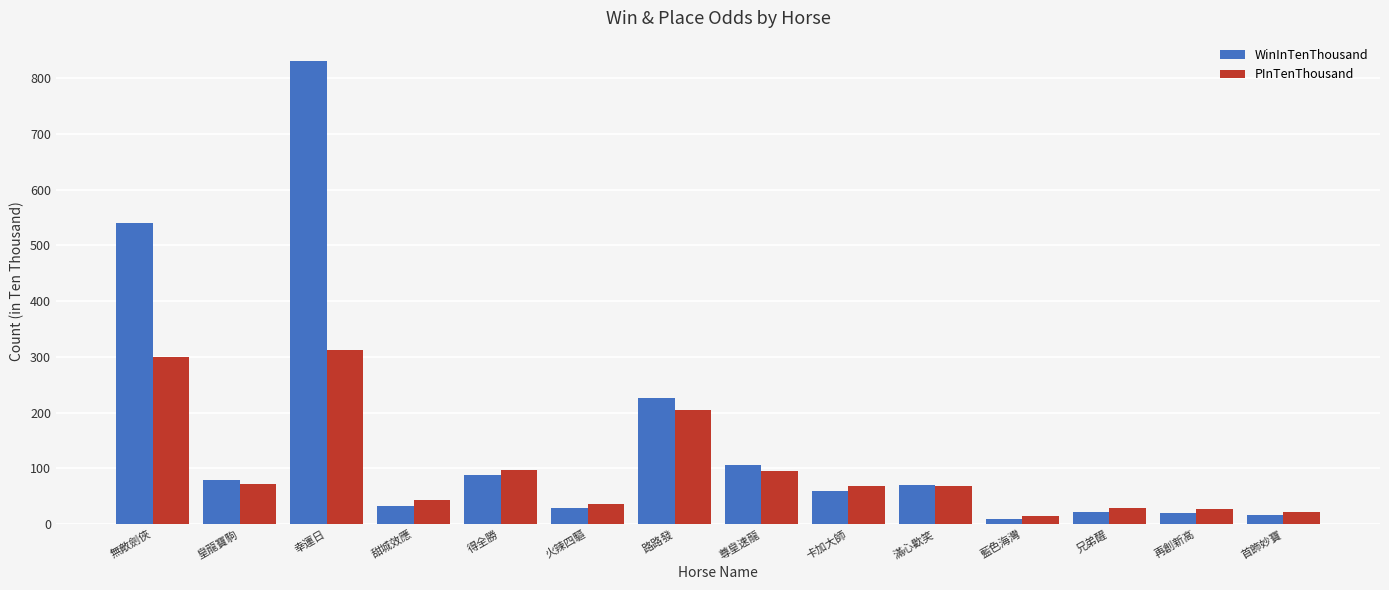

What is the difference between the maximum and minimum values in the WinInTenThousand series?

822